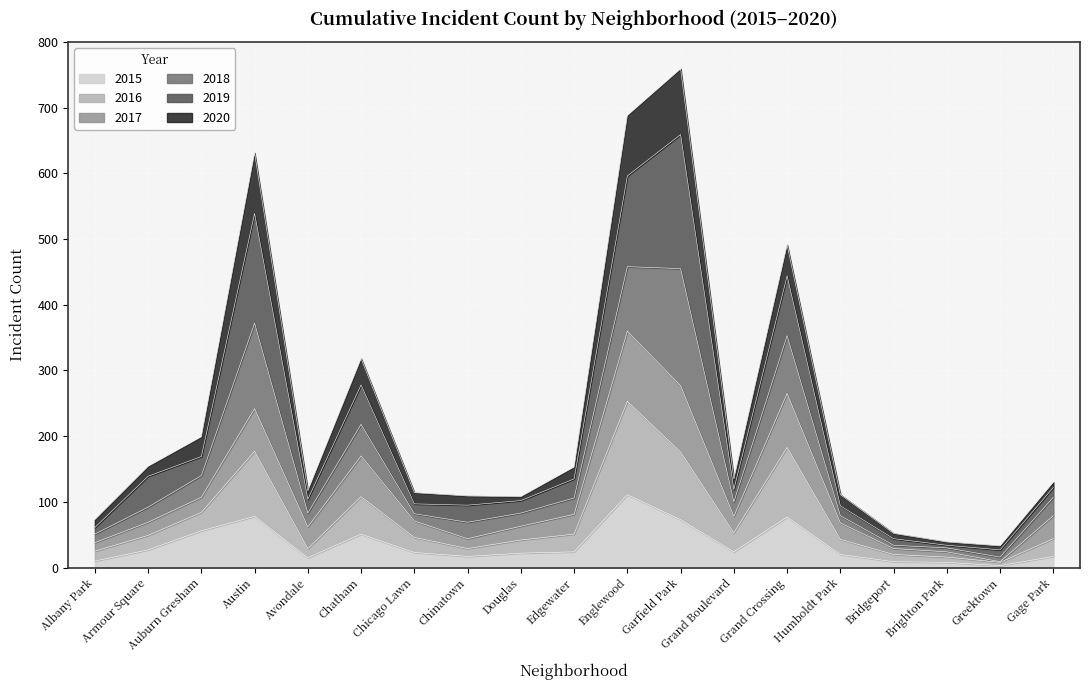

True or false: 2015 has a value of 77 at Grand Crossing.

True